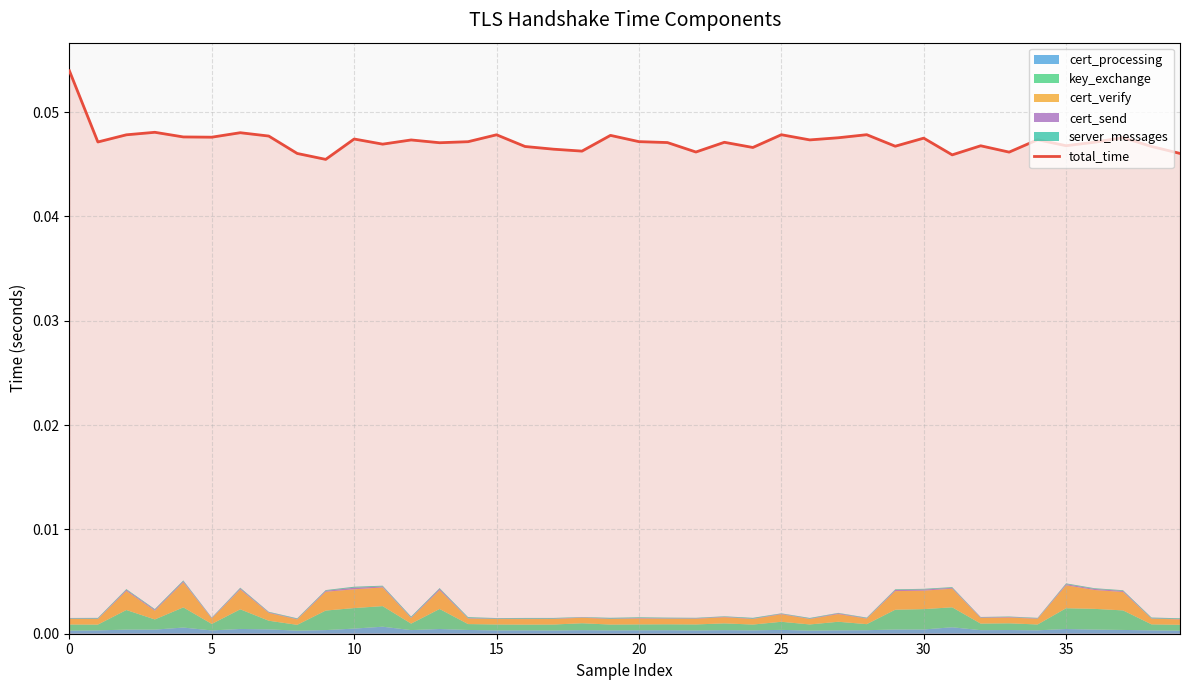

Is it true that the value at 39 is 0.0?

True